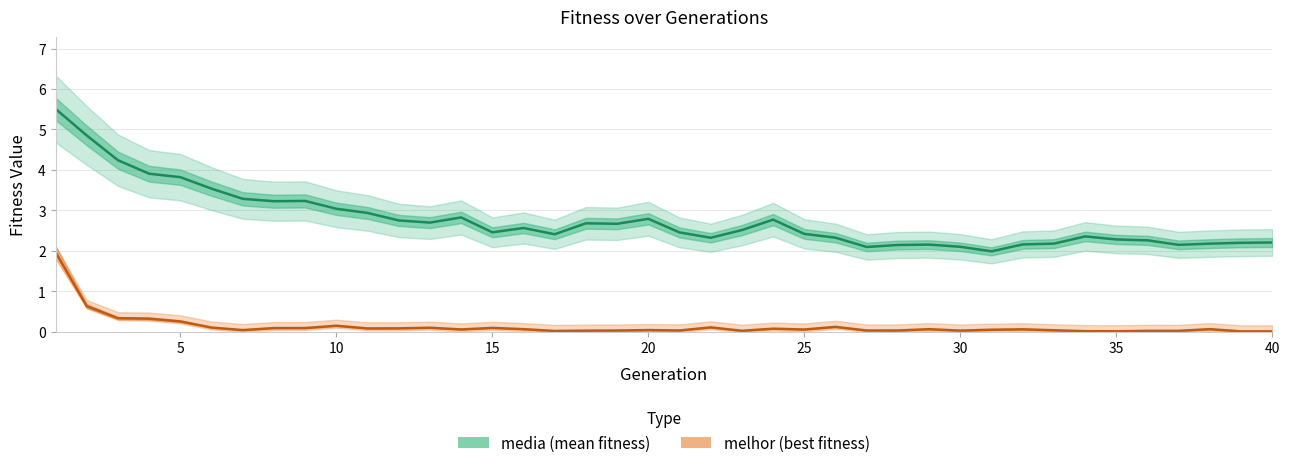

Rank the series by their maximum value, from highest to lowest.

media, melhor